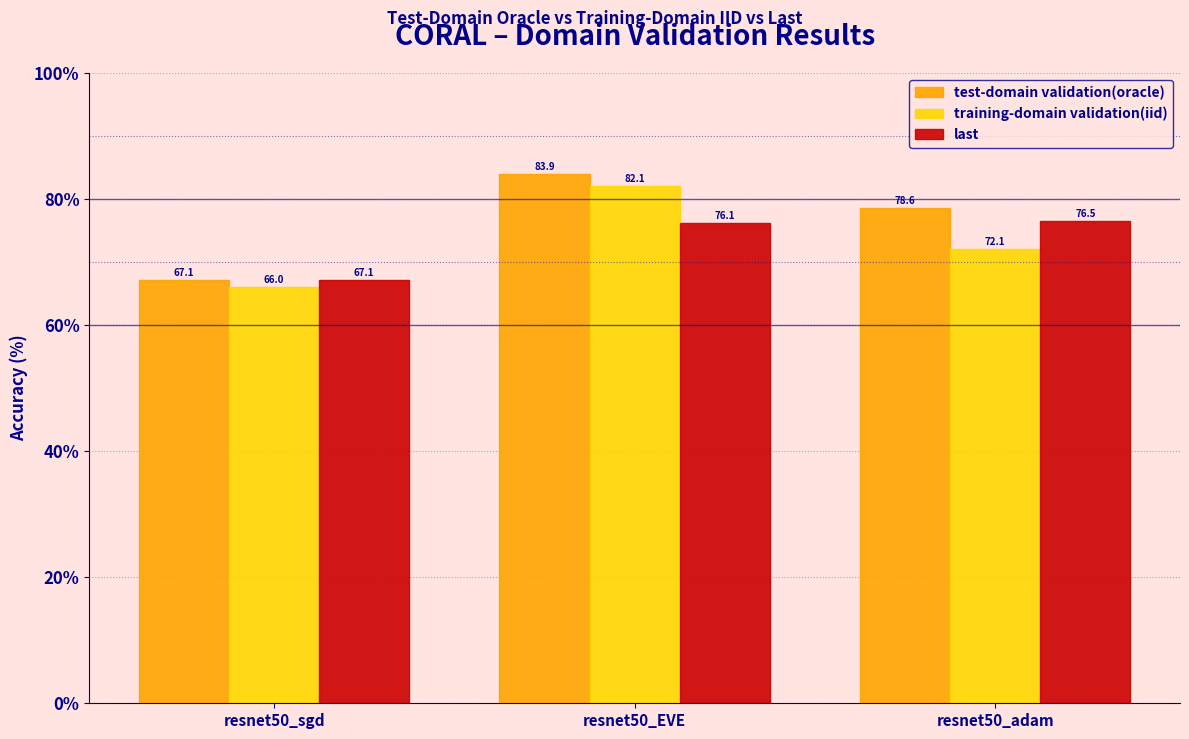

At which label is training-domain validation(iid) closest to 74?

resnet50_adam